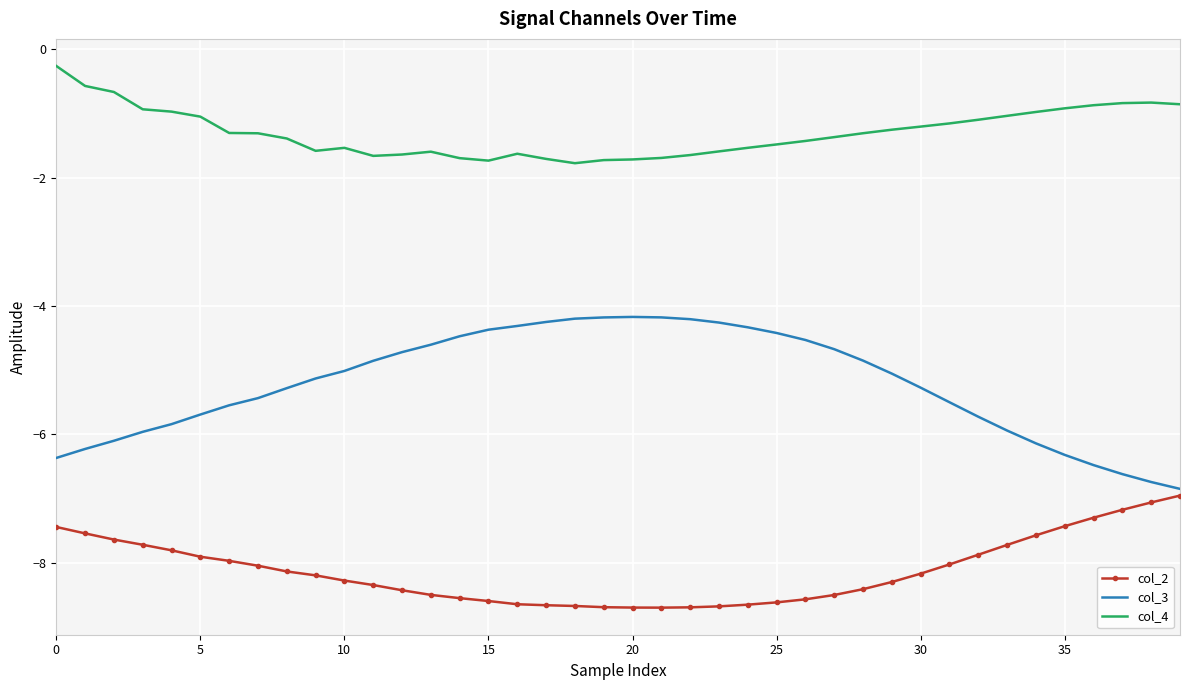

What is the smallest value displayed?

-8.7